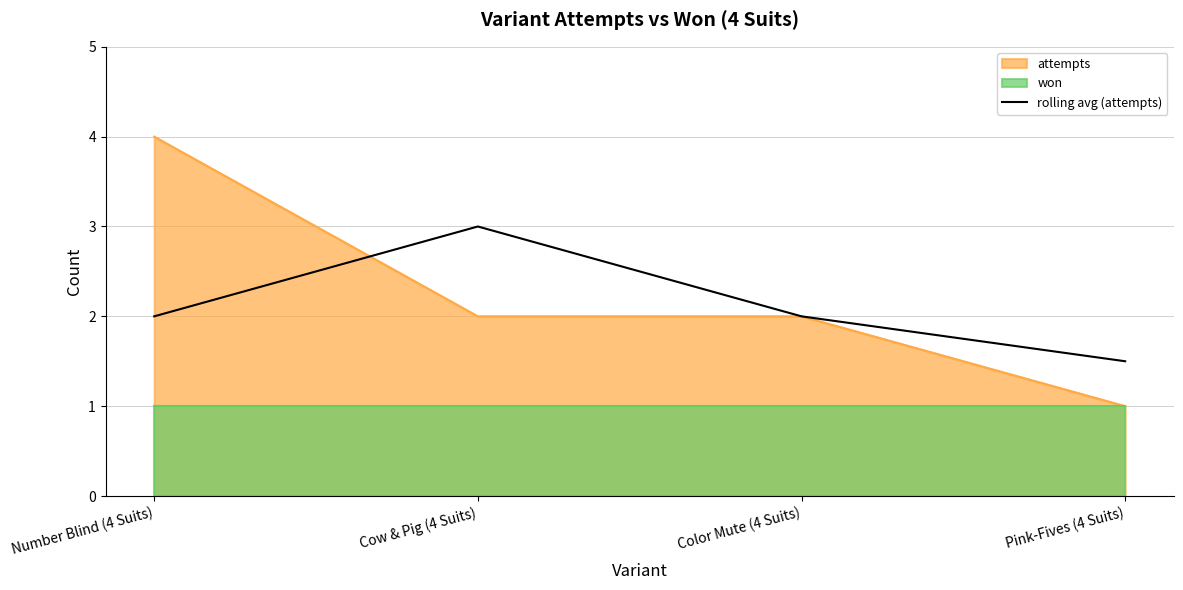

True or false: rolling avg (attempts) has a value of 3.3 at Number Blind (4 Suits).

False